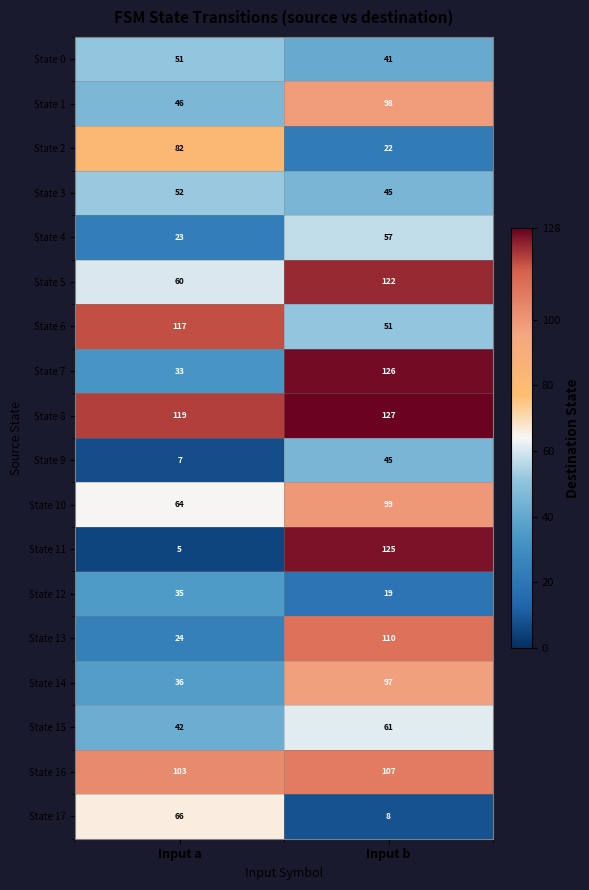

Is it true that State 6 equals 117 at Input a?

True